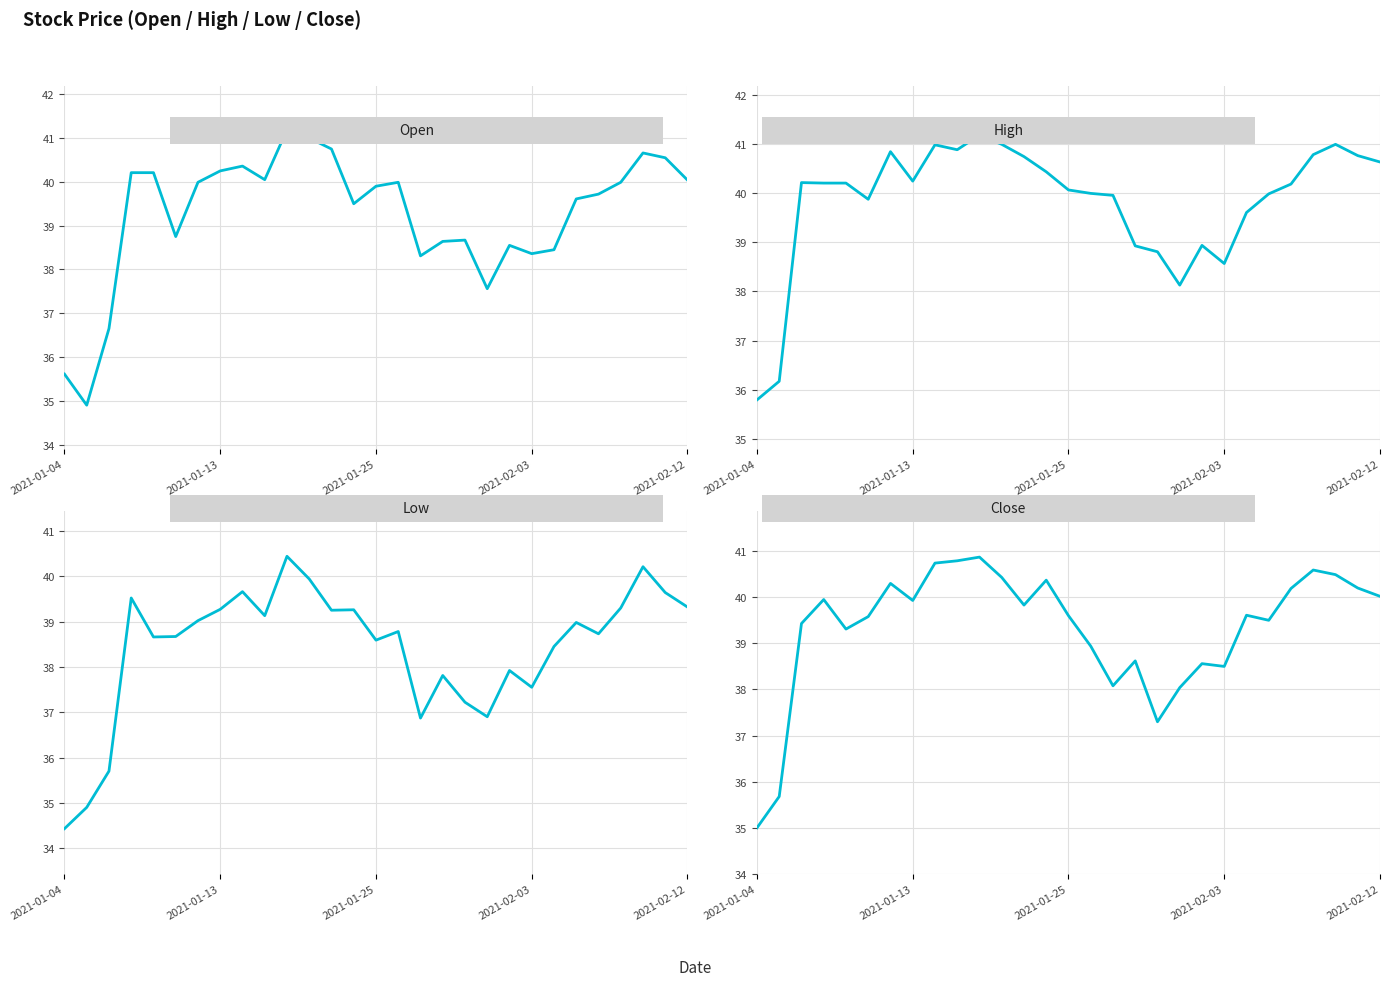

At which category is the sum across all series the highest?

10